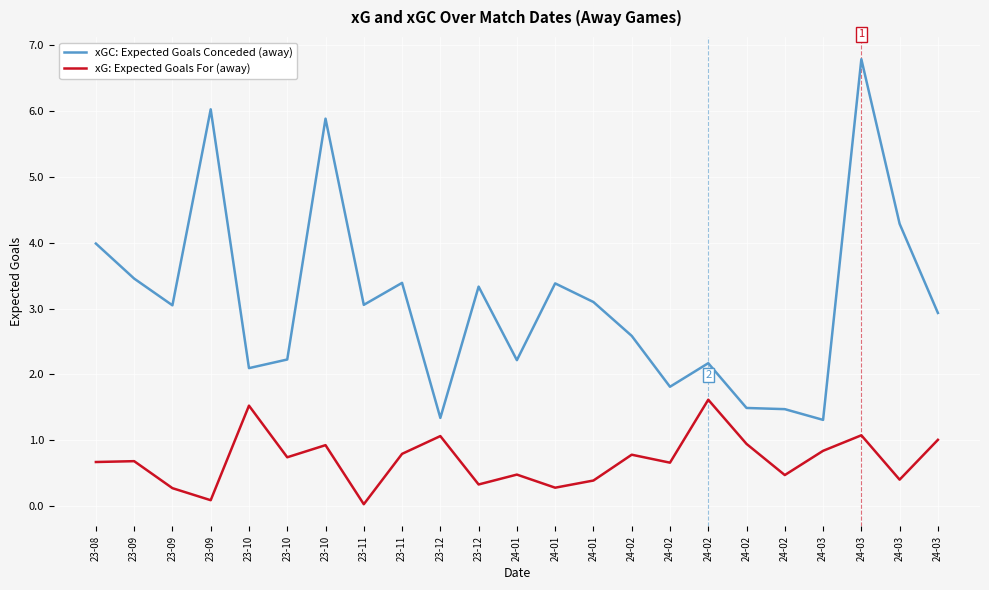

Does the chart have visible grid lines?

Yes